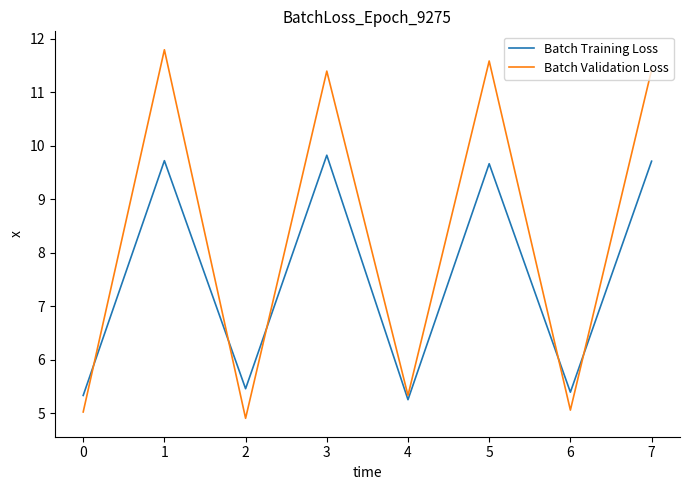

Reading right to left, transcribe all the data shown in this chart.

Batch Training Loss: 7=9.7	6=5.4	5=9.7	4=5.3	3=9.8	2=5.5	1=9.7	0=5.3
Batch Validation Loss: 7=11.4	6=5.1	5=11.6	4=5.3	3=11.4	2=4.9	1=11.8	0=5.0